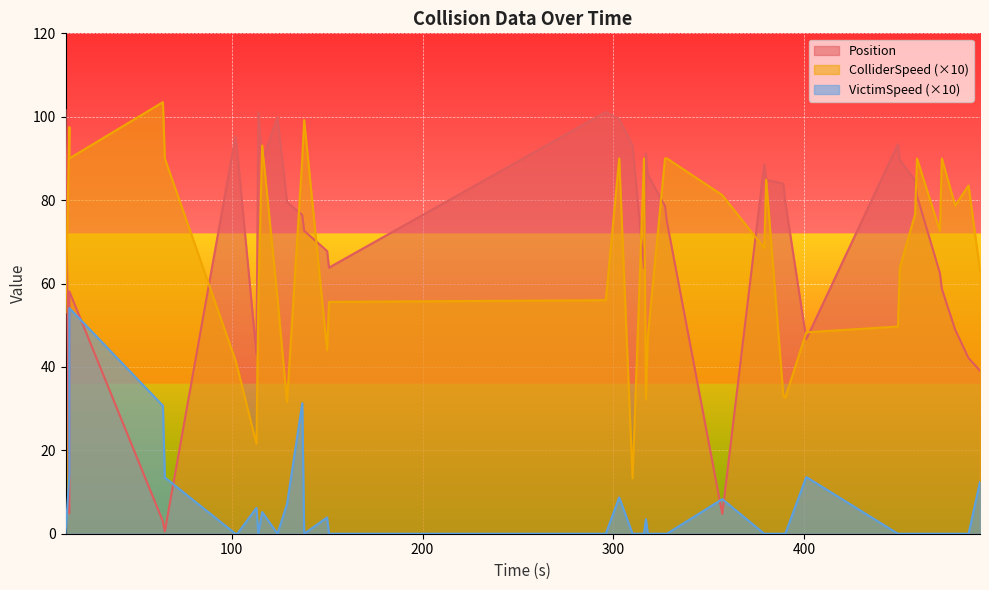

What is the lowest value of the ColliderSpeed series?

13.3